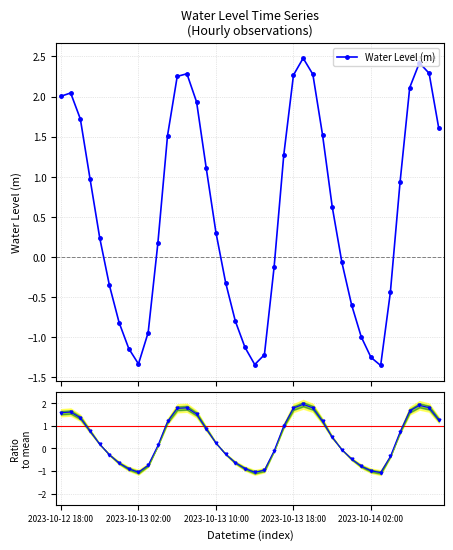

List the series in order of their overall mean, lowest first.

Ratio to mean, Water Level (m)